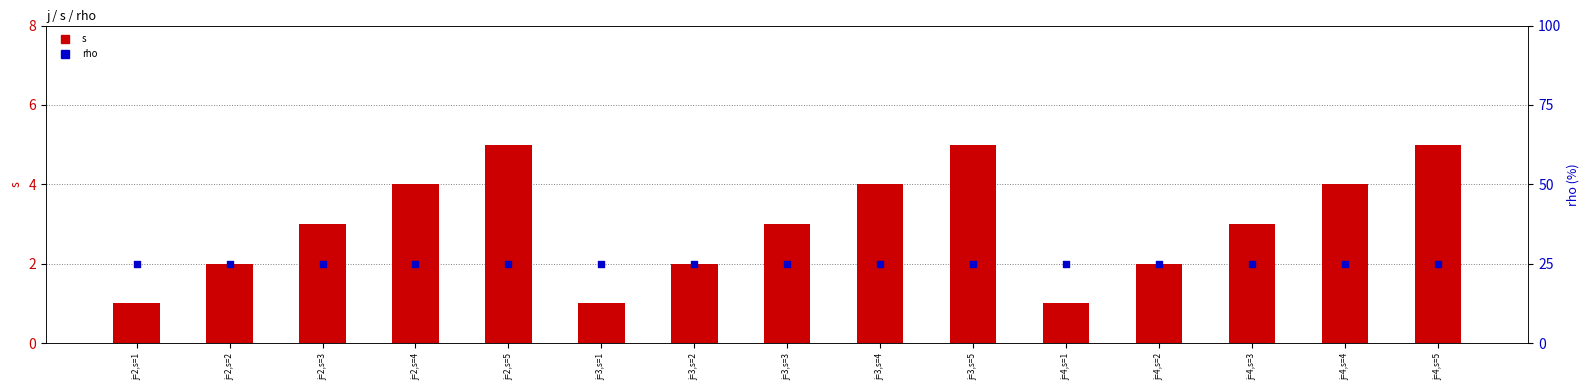

Which series has the widest spread of Y values?

s